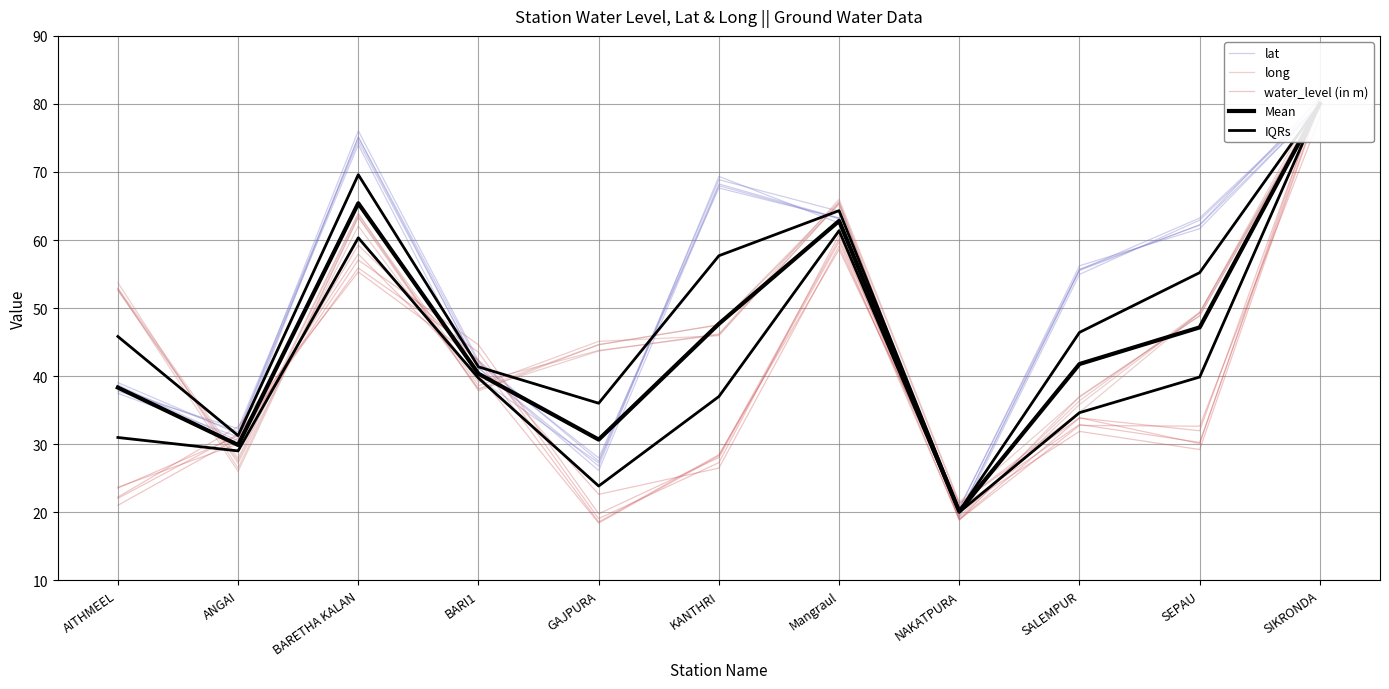

At which category is the sum across all series the highest?

SIKRONDA